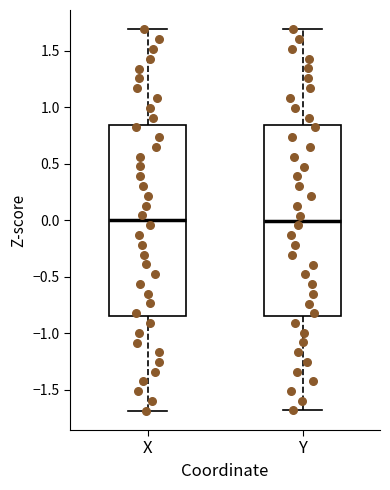

Reading left to right, transcribe this box plot: for each box, give where its median line is, the range the box spans, and where its two whiskers end, as read against the y-axis. The values are not printed on the chart, so give them approximately, as read against the axis.

X: median 0.00, box -0.85 to 0.85, whiskers -1.70 to 1.70
Y: median 0.00, box -0.85 to 0.85, whiskers -1.70 to 1.70